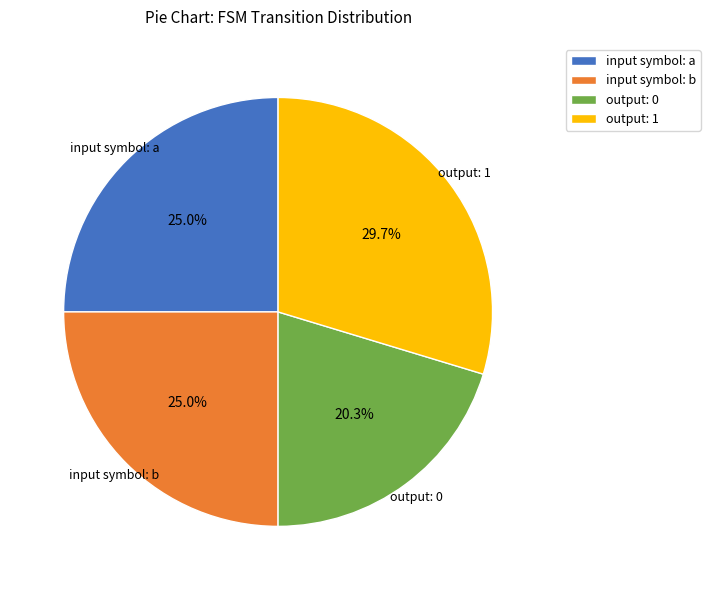

Between input symbol: b and output: 0, which is larger?

input symbol: b